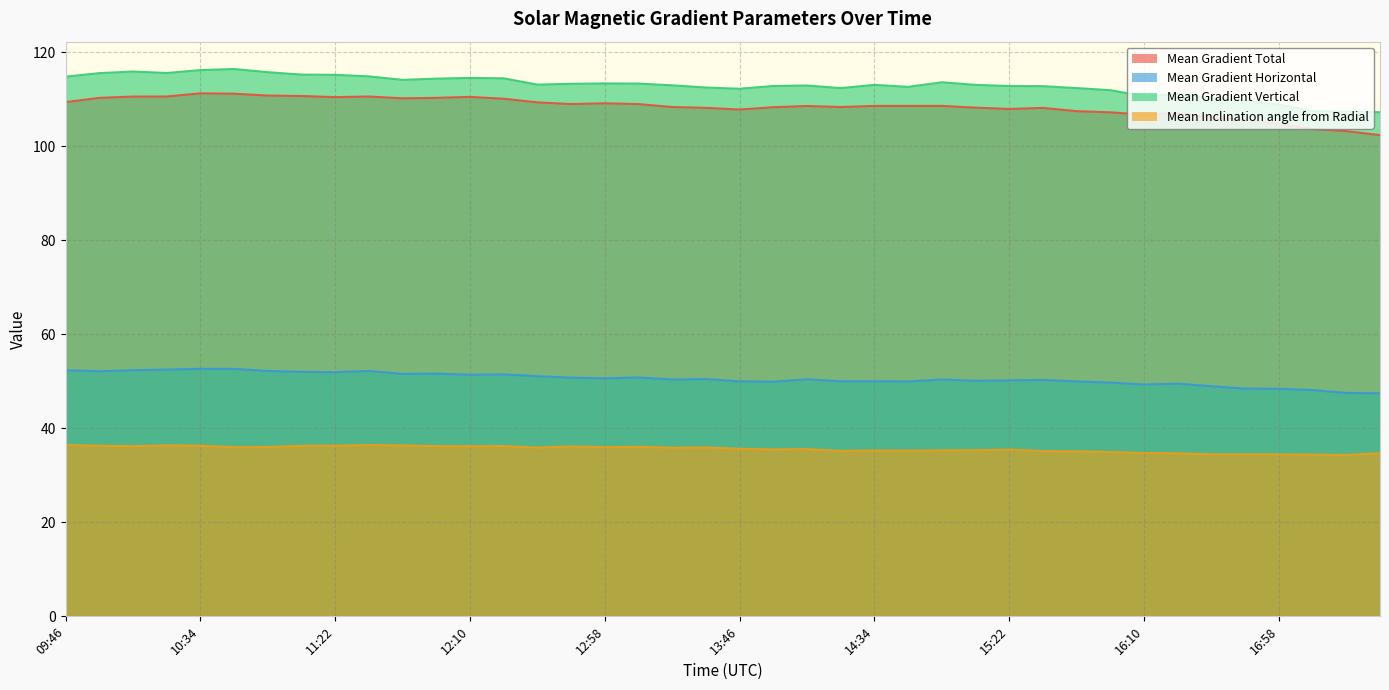

True or false: Mean Gradient Total and Mean Gradient Vertical cross at least once.

False